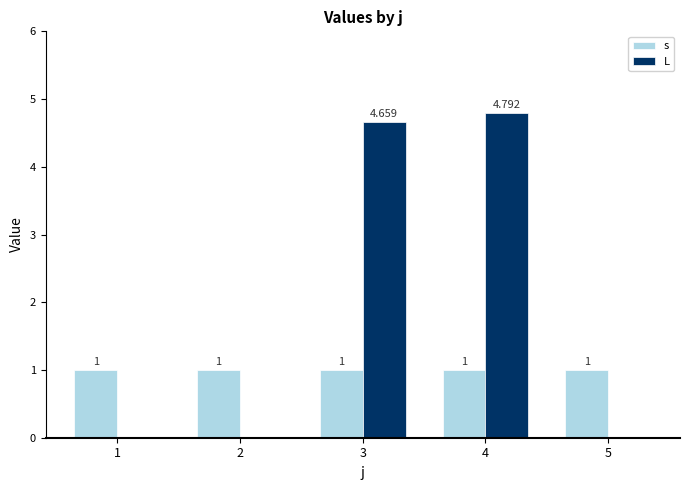

How many L values are between 0 and 4?

3